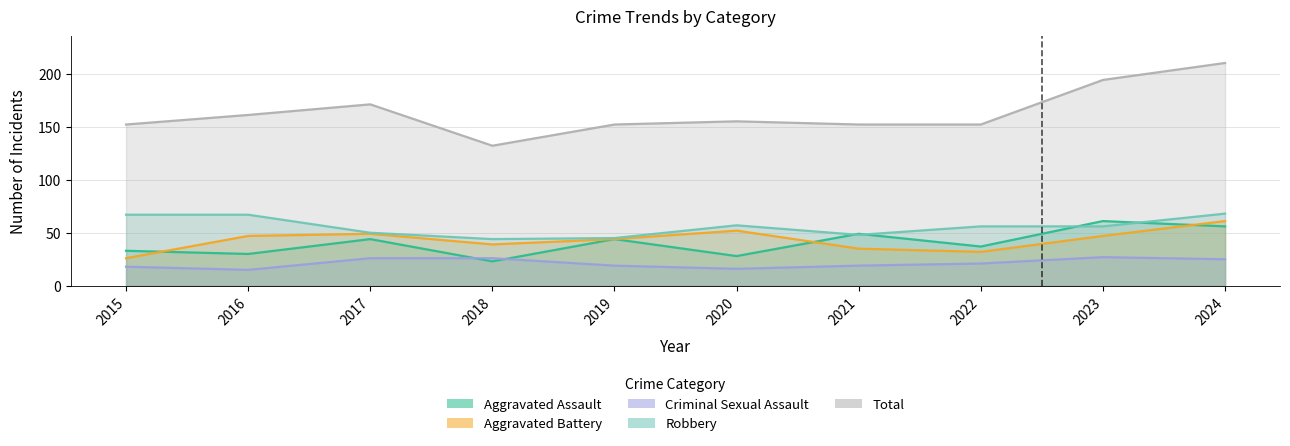

Is it true that Aggravated Battery equals 49 at 2017?

True